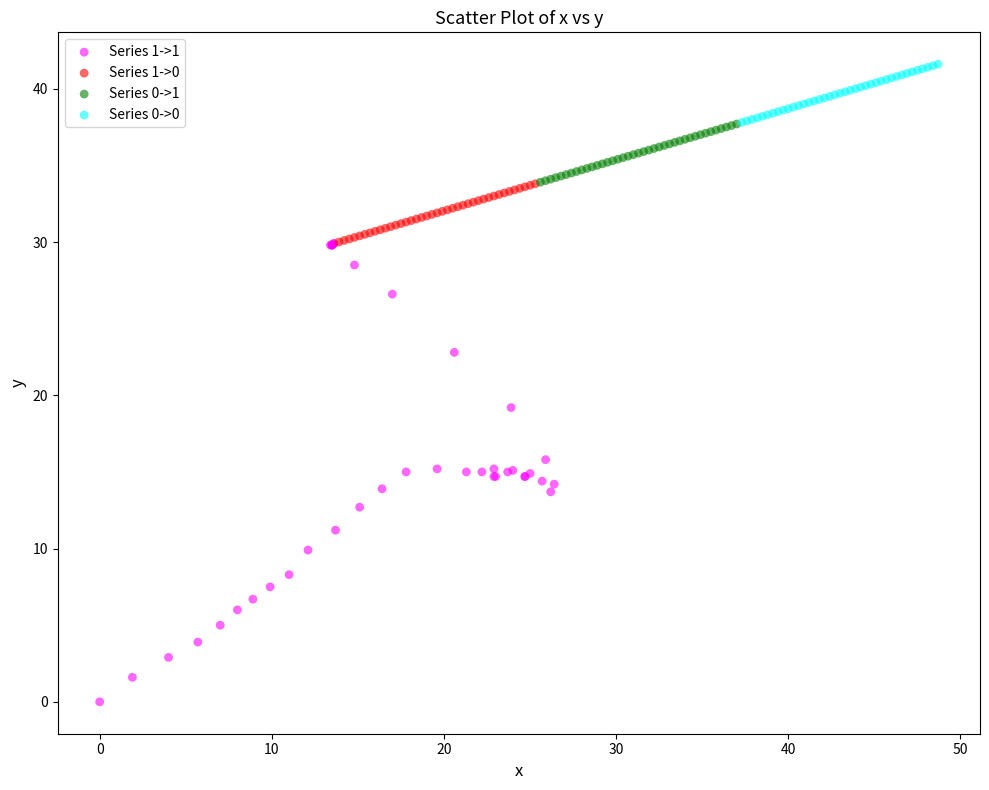

Which series reaches the maximum Y coordinate?

Series 0->0